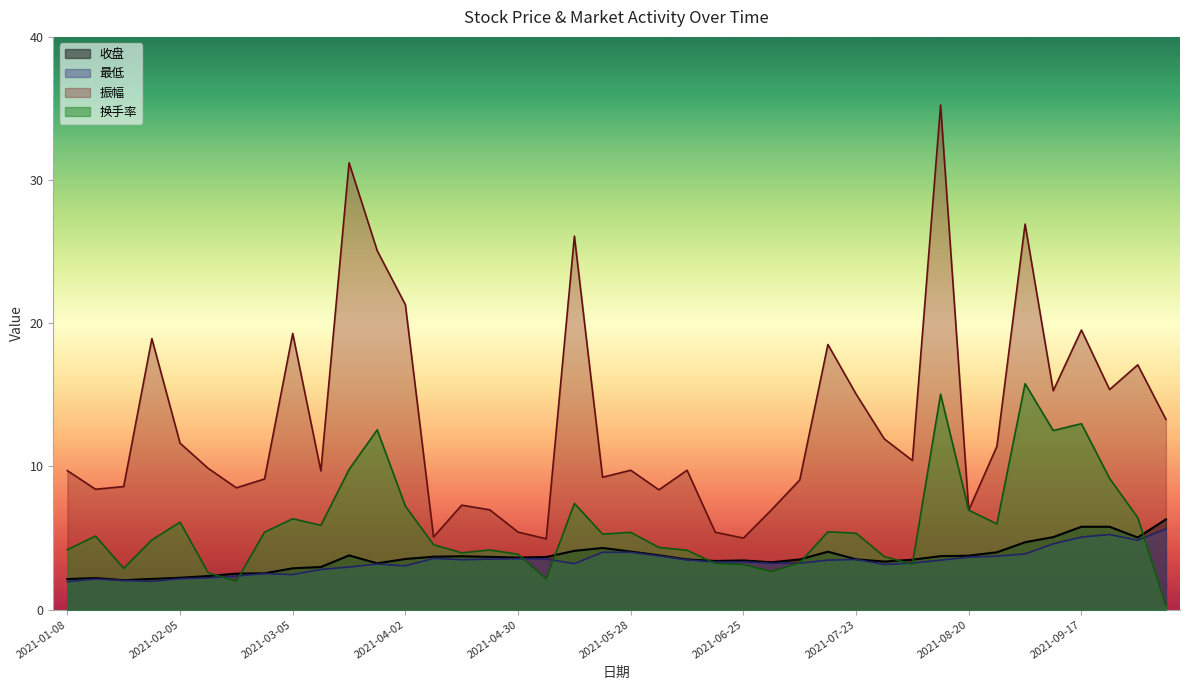

What are all the series names shown in the legend?

收盘, 最低, 振幅, 换手率